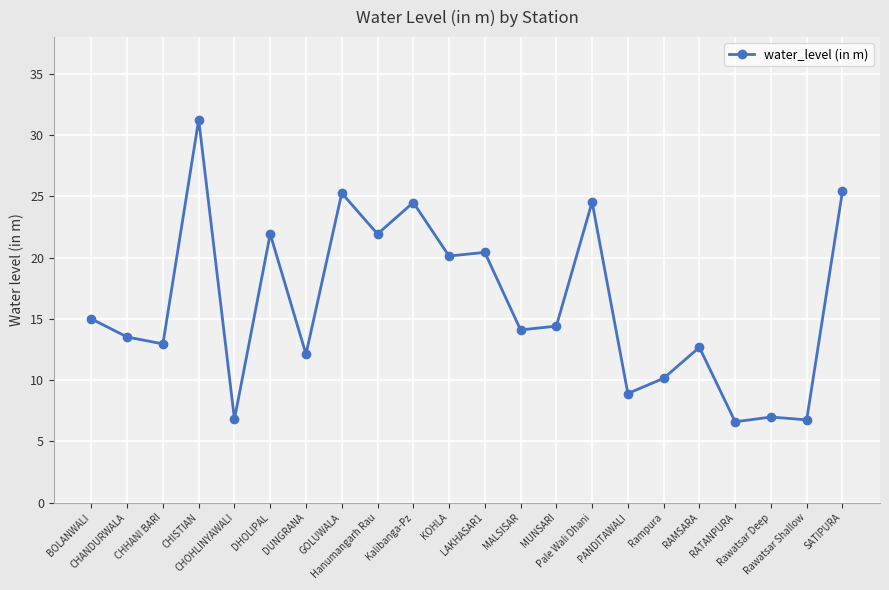

What is the minimum value shown in the chart?

6.6